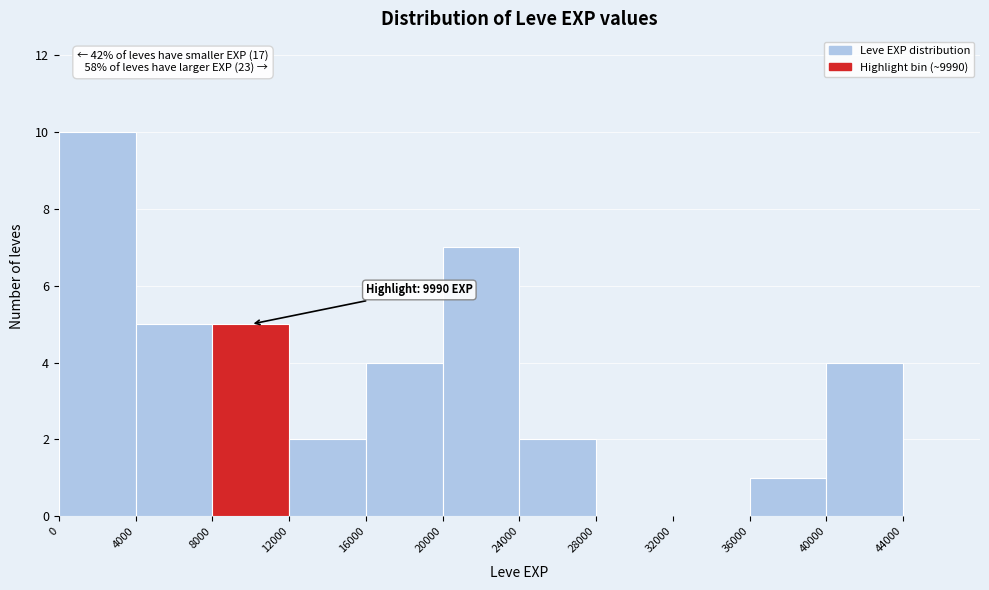

Which range on the x-axis has the tallest bar?

0 to 4000